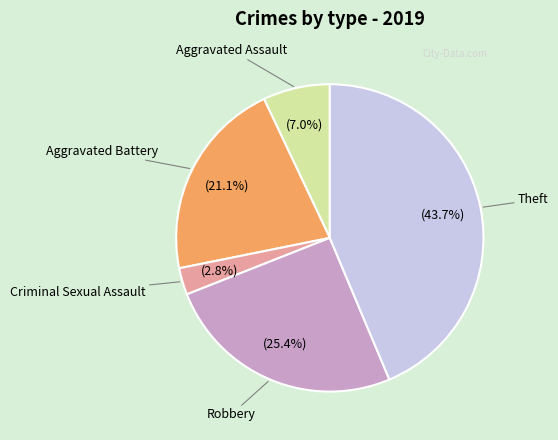

Is there any slice that represents more than half of the pie?

No